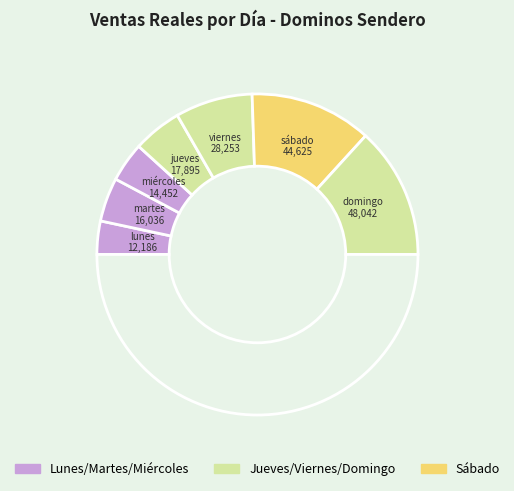

How many segments does this pie chart have?

8